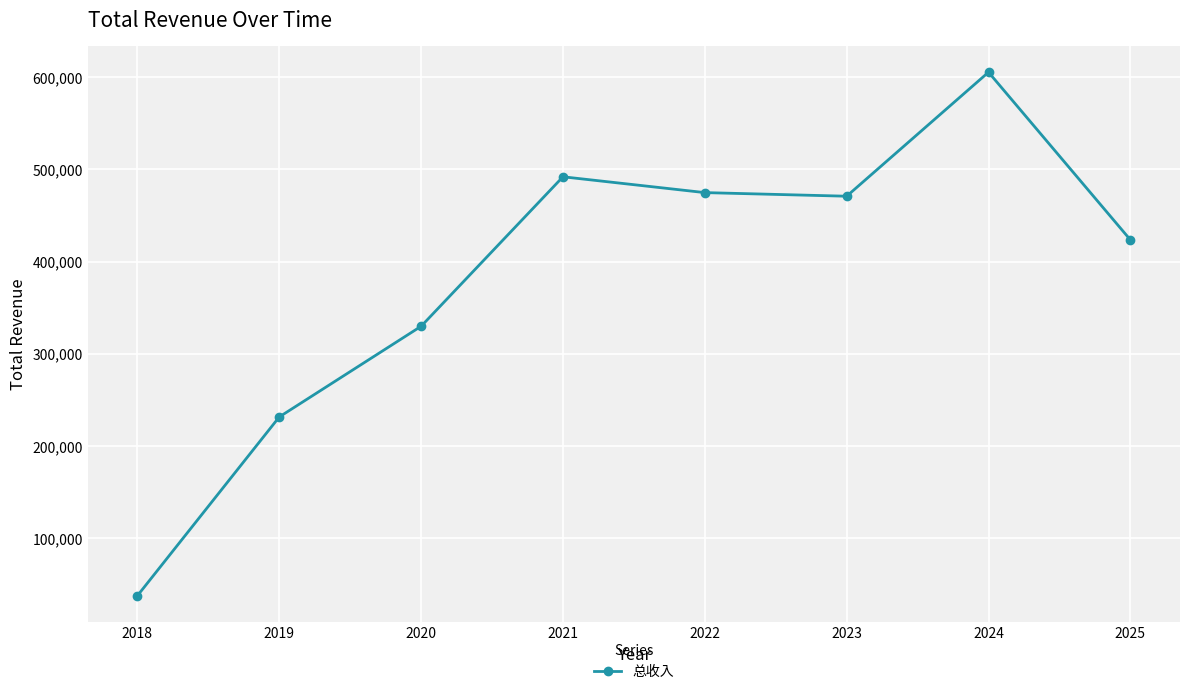

Where is the data nearest to the value 321532?

2020